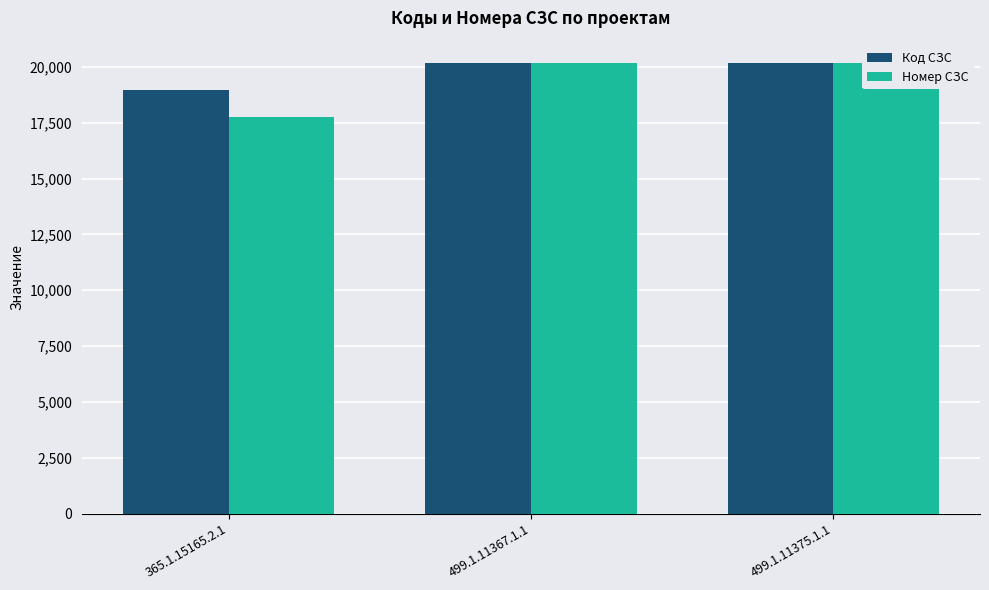

Does the chart contain stacked bars?

No